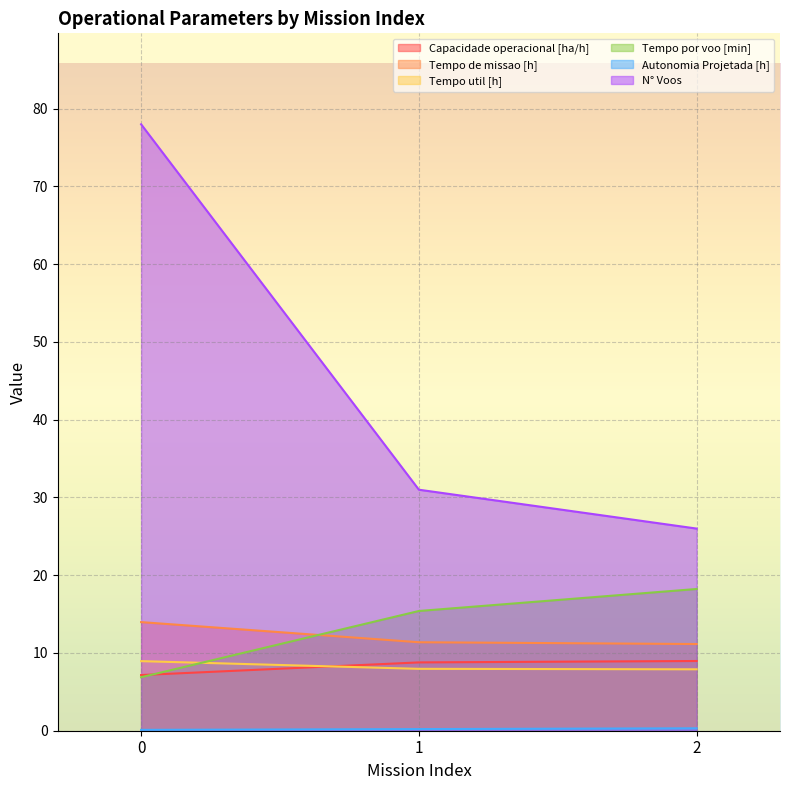

What is the smallest value displayed?

0.1